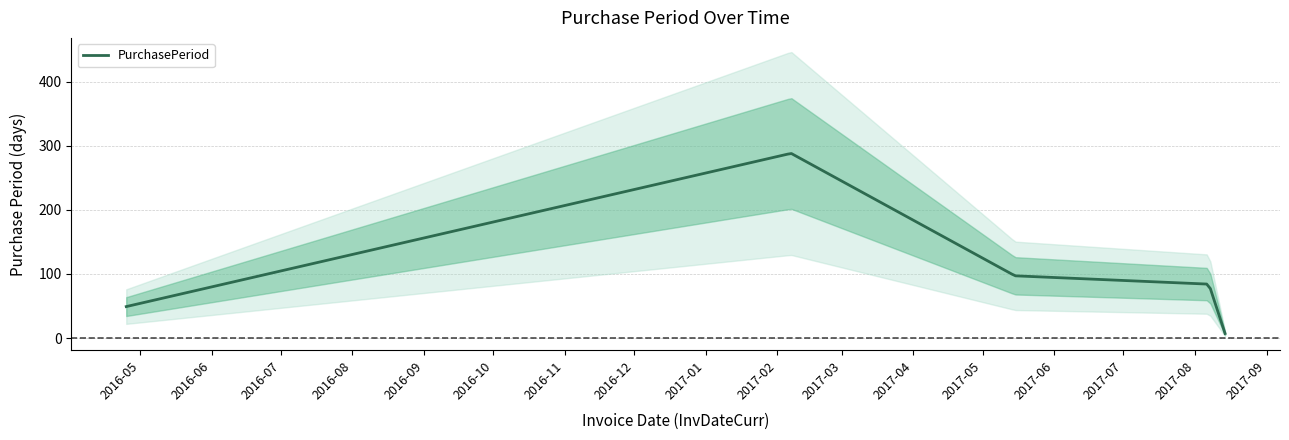

The value at 2016-04-25 is 74. True or false?

False